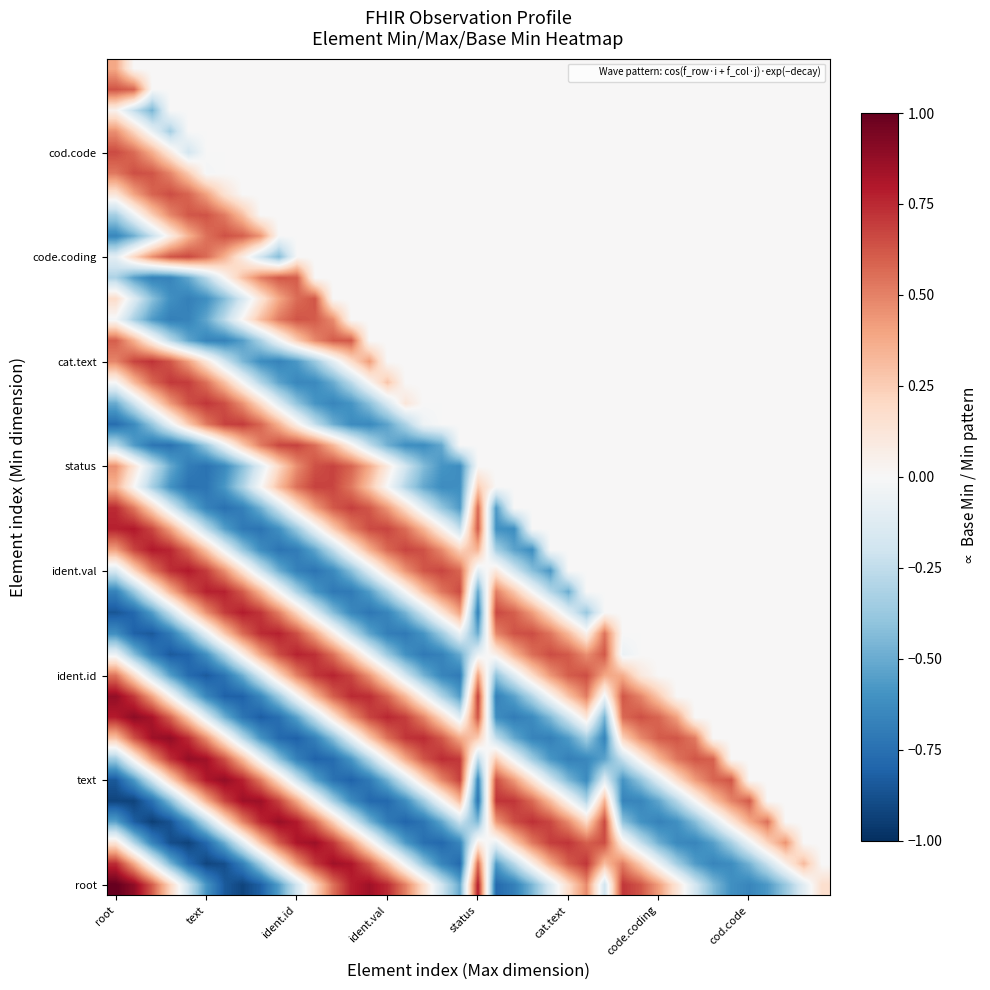

Which category has the highest value across all series?

root